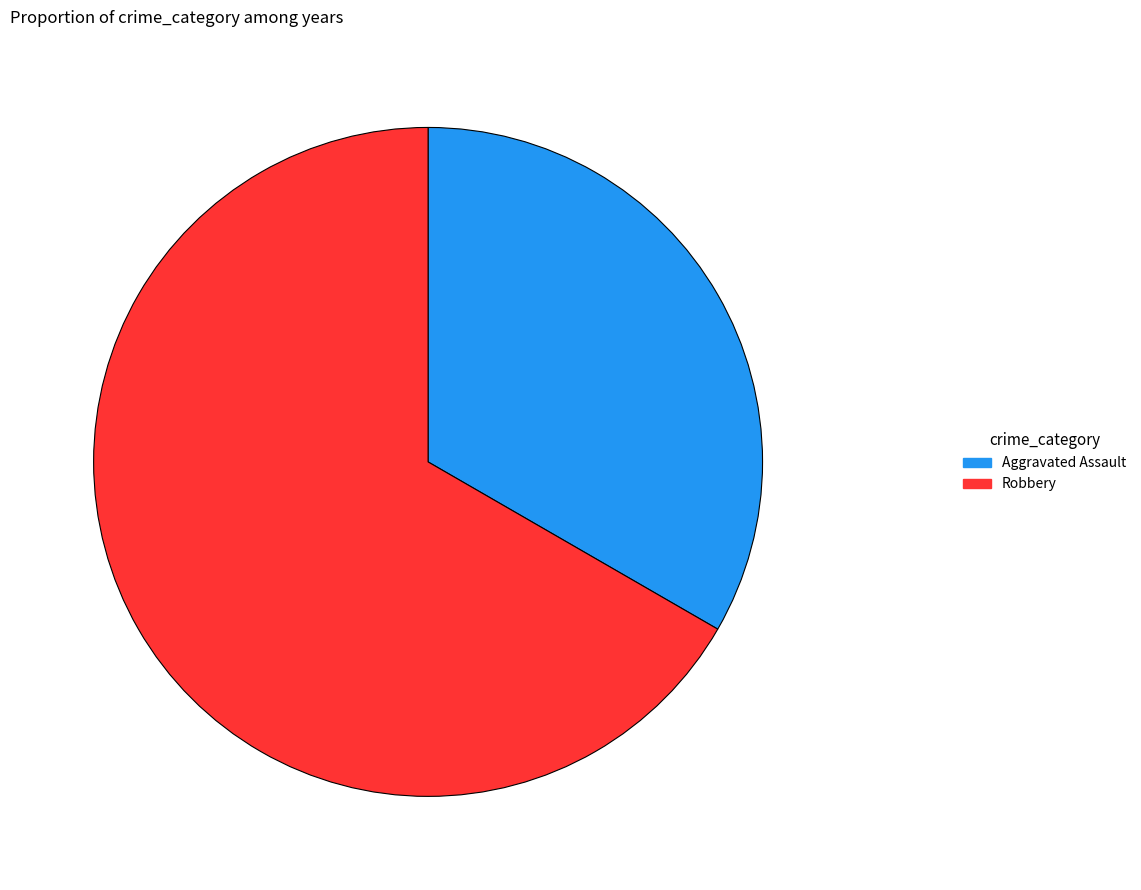

Does Aggravated Assault account for over 50% of the chart?

No